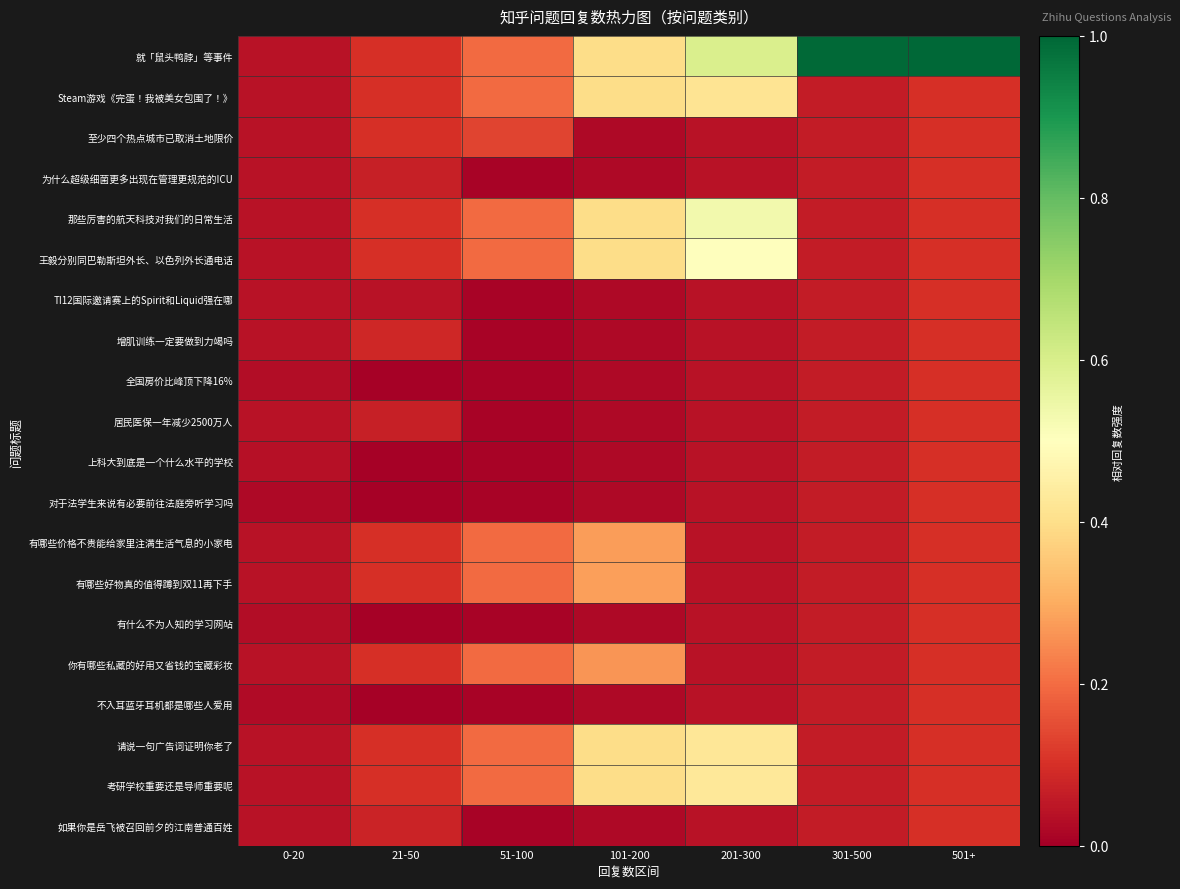

Reading right to left, list all the values displayed in this chart.

就「鼠头鸭脖」等事件: 501+=1.0	301-500=1.0	201-300=0.6	101-200=0.4	51-100=0.2	21-50=0.1	0-20=0.0
Steam游戏《完蛋！我被美女包围了！》: 501+=0.1	301-500=0.1	201-300=0.4	101-200=0.4	51-100=0.2	21-50=0.1	0-20=0.0
至少四个热点城市已取消土地限价: 501+=0.1	301-500=0.1	201-300=0.0	101-200=0.0	51-100=0.1	21-50=0.1	0-20=0.0
为什么超级细菌更多出现在管理更规范的ICU: 501+=0.1	301-500=0.1	201-300=0.0	101-200=0.0	51-100=0.0	21-50=0.1	0-20=0.0
那些厉害的航天科技对我们的日常生活: 501+=0.1	301-500=0.1	201-300=0.5	101-200=0.4	51-100=0.2	21-50=0.1	0-20=0.0
王毅分别同巴勒斯坦外长、以色列外长通电话: 501+=0.1	301-500=0.1	201-300=0.5	101-200=0.4	51-100=0.2	21-50=0.1	0-20=0.0
TI12国际邀请赛上的Spirit和Liquid强在哪: 501+=0.1	301-500=0.1	201-300=0.0	101-200=0.0	51-100=0.0	21-50=0.0	0-20=0.0
增肌训练一定要做到力竭吗: 501+=0.1	301-500=0.1	201-300=0.0	101-200=0.0	51-100=0.0	21-50=0.1	0-20=0.0
全国房价比峰顶下降16%: 501+=0.1	301-500=0.1	201-300=0.0	101-200=0.0	51-100=0.0	21-50=0.0	0-20=0.0
居民医保一年减少2500万人: 501+=0.1	301-500=0.1	201-300=0.0	101-200=0.0	51-100=0.0	21-50=0.1	0-20=0.0
上科大到底是一个什么水平的学校: 501+=0.1	301-500=0.1	201-300=0.0	101-200=0.0	51-100=0.0	21-50=0.0	0-20=0.0
对于法学生来说有必要前往法庭旁听学习吗: 501+=0.1	301-500=0.1	201-300=0.0	101-200=0.0	51-100=0.0	21-50=0.0	0-20=0.0
有哪些价格不贵能给家里注满生活气息的小家电: 501+=0.1	301-500=0.1	201-300=0.0	101-200=0.3	51-100=0.2	21-50=0.1	0-20=0.0
有哪些好物真的值得蹲到双11再下手: 501+=0.1	301-500=0.1	201-300=0.0	101-200=0.3	51-100=0.2	21-50=0.1	0-20=0.0
有什么不为人知的学习网站: 501+=0.1	301-500=0.1	201-300=0.0	101-200=0.0	51-100=0.0	21-50=0.0	0-20=0.0
你有哪些私藏的好用又省钱的宝藏彩妆: 501+=0.1	301-500=0.1	201-300=0.0	101-200=0.3	51-100=0.2	21-50=0.1	0-20=0.0
不入耳蓝牙耳机都是哪些人爱用: 501+=0.1	301-500=0.1	201-300=0.0	101-200=0.0	51-100=0.0	21-50=0.0	0-20=0.0
请说一句广告词证明你老了: 501+=0.1	301-500=0.1	201-300=0.4	101-200=0.4	51-100=0.2	21-50=0.1	0-20=0.0
考研学校重要还是导师重要呢: 501+=0.1	301-500=0.1	201-300=0.4	101-200=0.4	51-100=0.2	21-50=0.1	0-20=0.0
如果你是岳飞被召回前夕的江南普通百姓: 501+=0.1	301-500=0.1	201-300=0.0	101-200=0.0	51-100=0.0	21-50=0.1	0-20=0.0